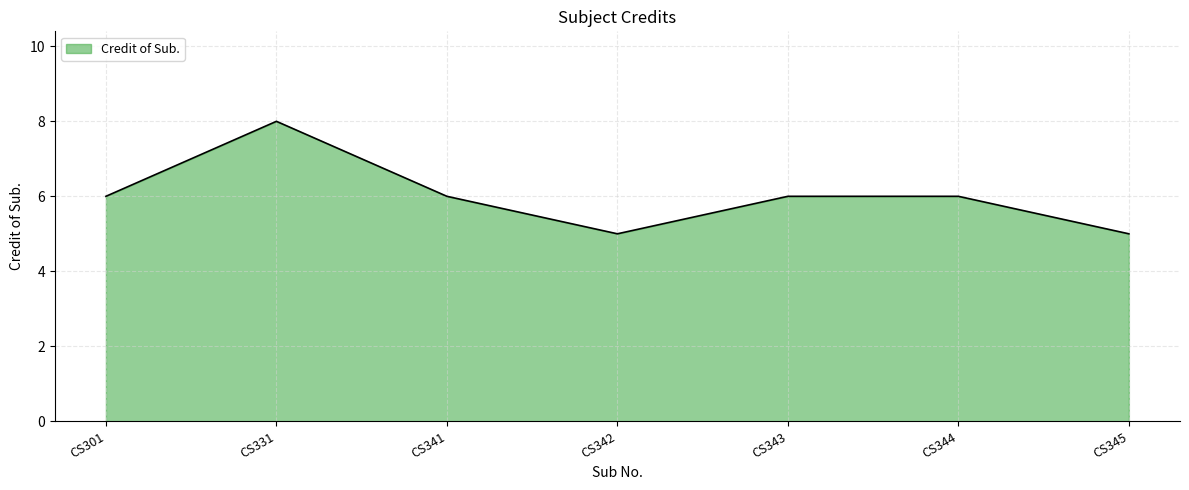

Count the number of categories in the chart.

7